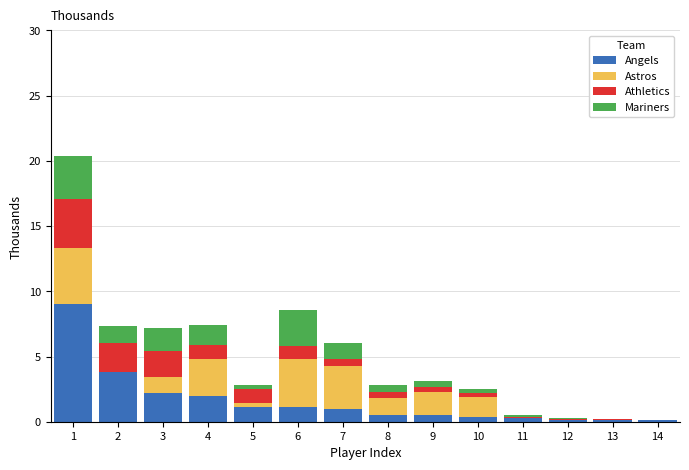

What is the highest value of the Angels series?

9.0